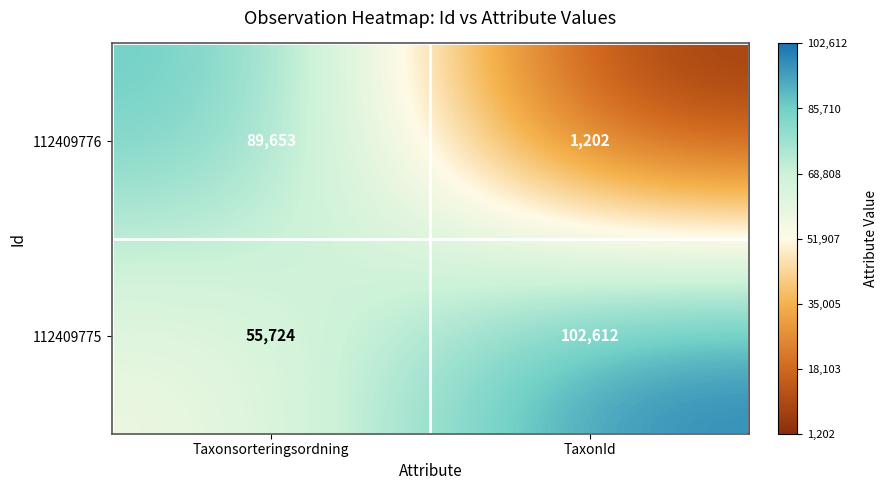

List the series in order of their peak value, highest first.

112409775, 112409776